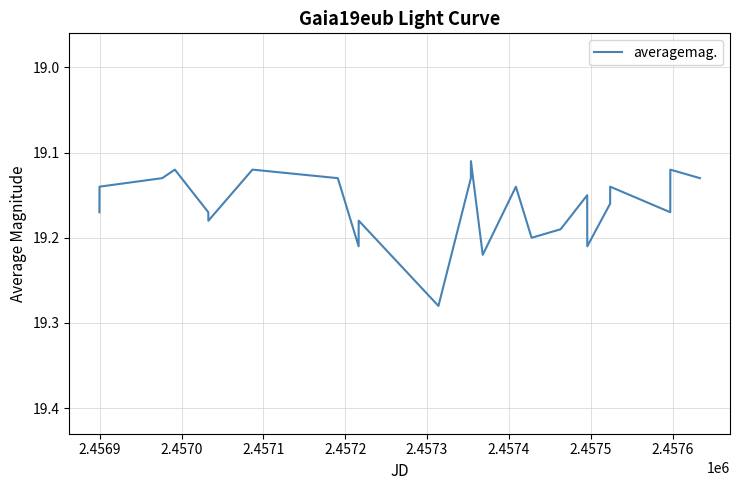

How many points are higher than both their immediate neighbors (excluding endpoints)?

7